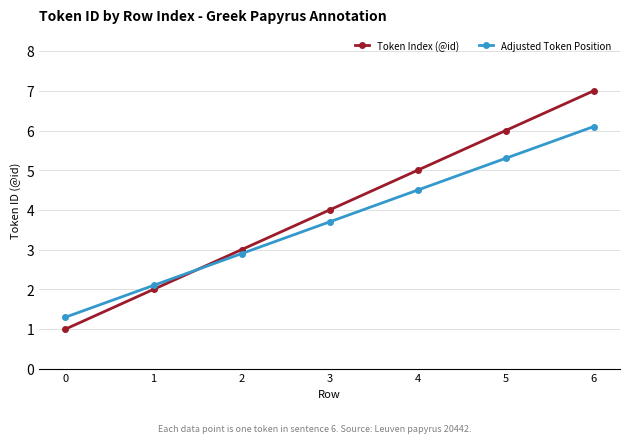

At which label is Token Index (@id) closest to 4?

3